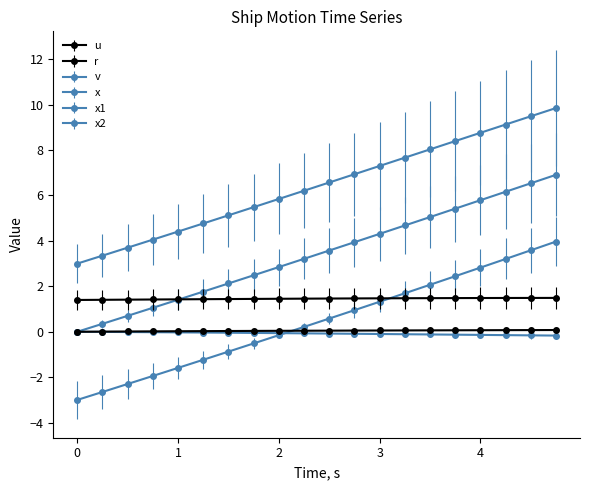

How many data points does each series have?

20